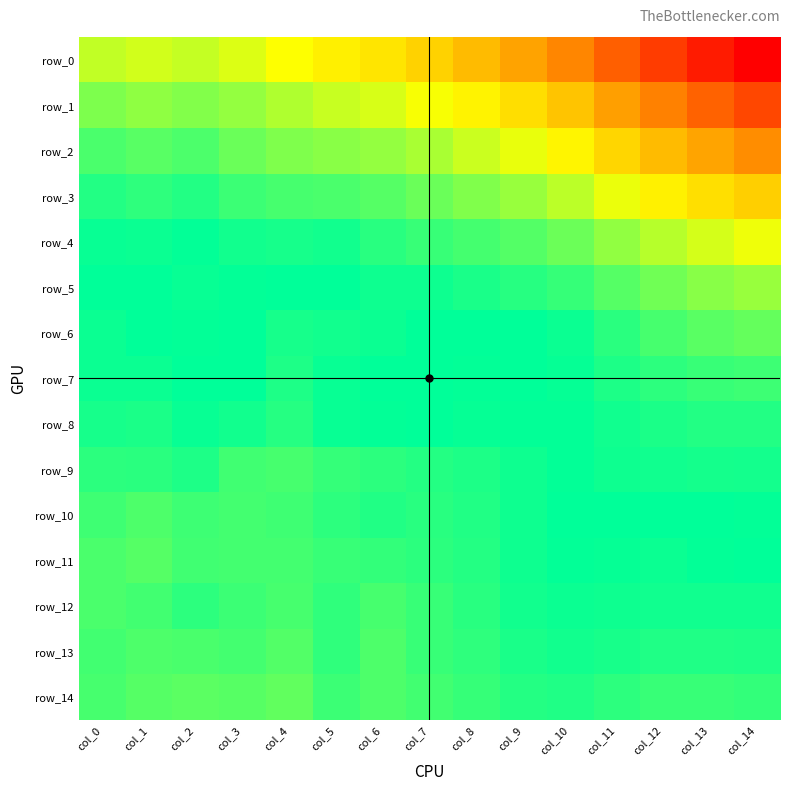

Which category has the lowest value in the row_0 series?

col_14